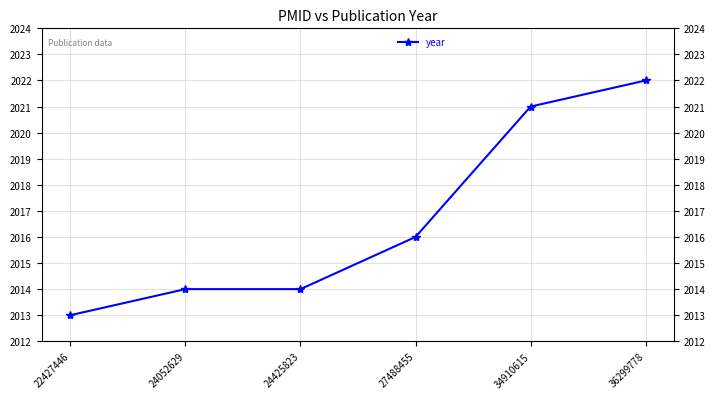

How many series are shown in this chart?

1